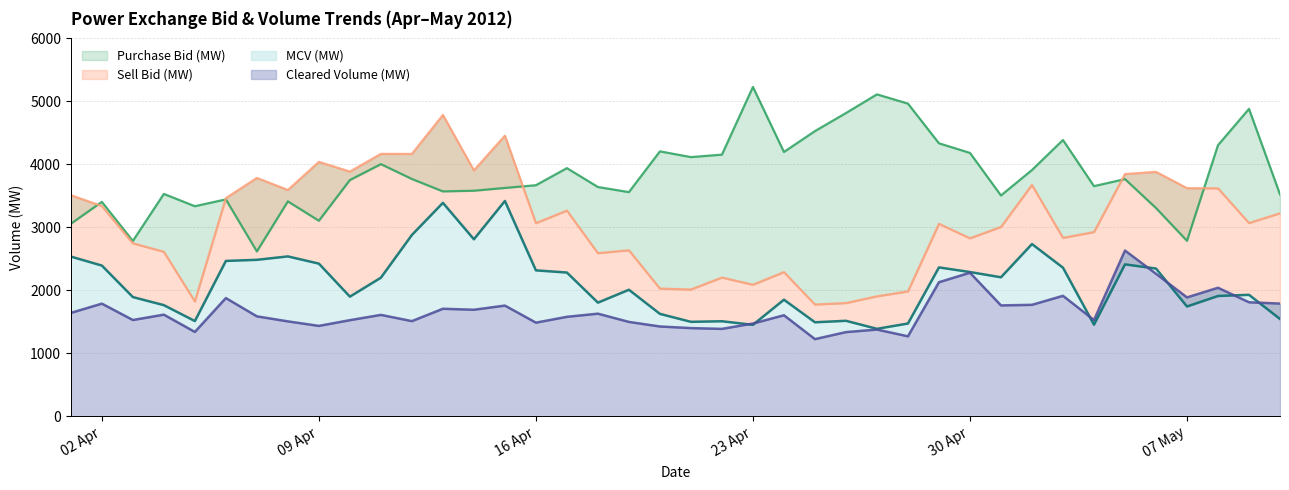

Which series has the largest total across all categories?

Purchase Bid (MW)